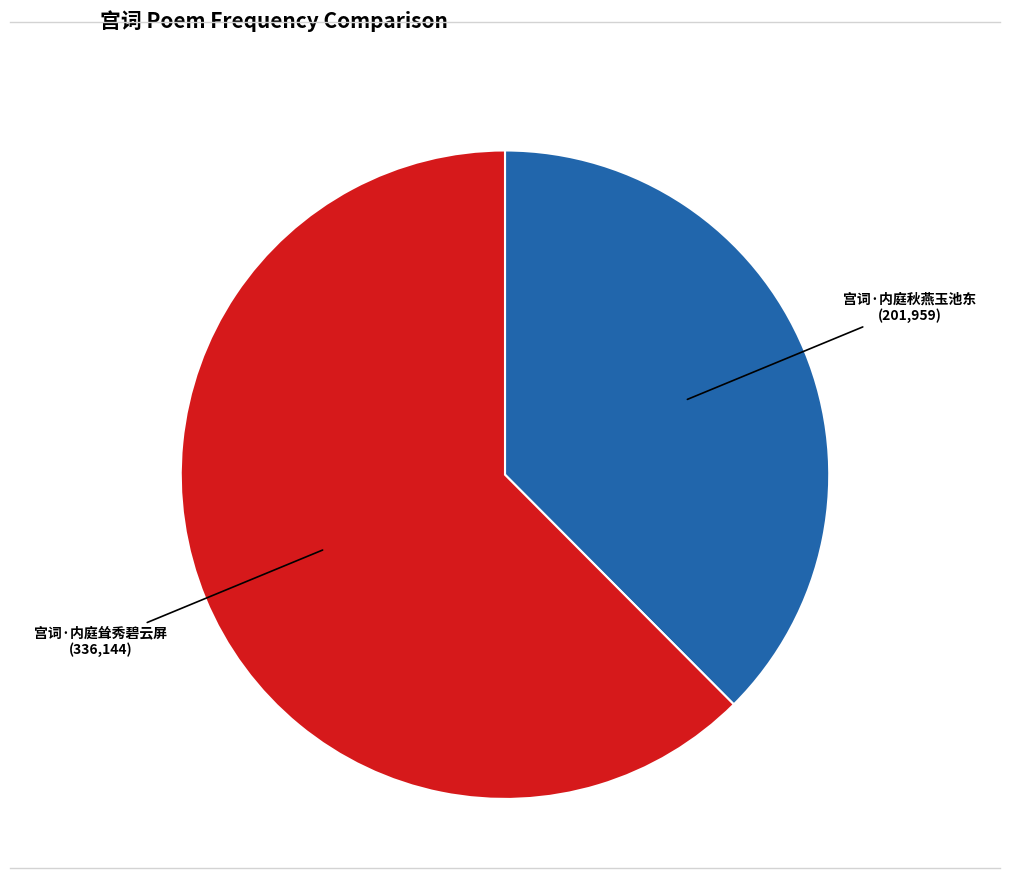

Is there a majority slice in this chart?

Yes